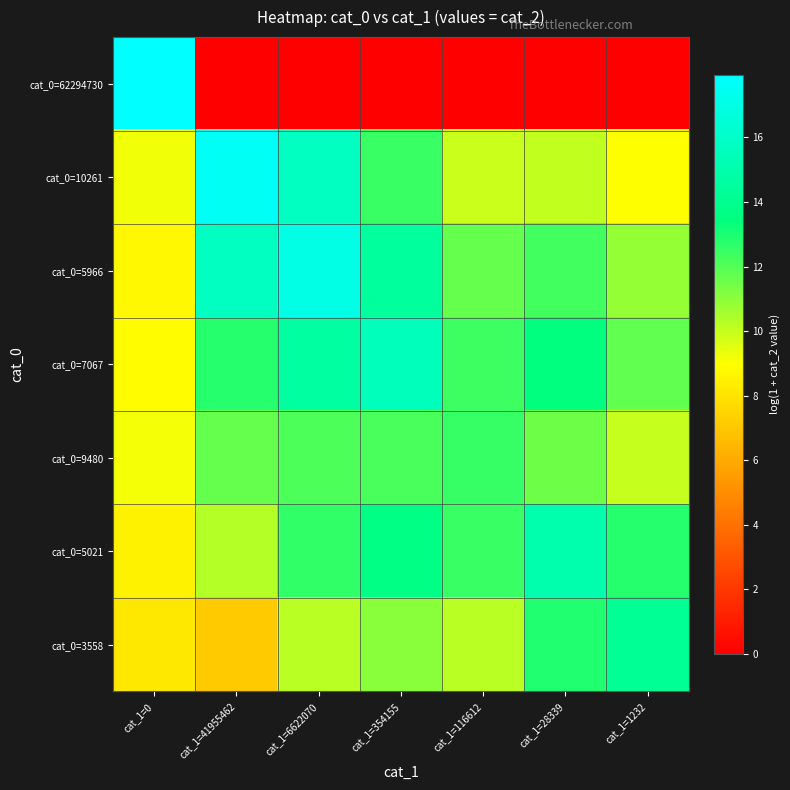

Reading left to right, what are all the values shown in this chart?

cat_0=62294730: cat_1=0=17.9	cat_1=41955462=0.0	cat_1=6622070=0.0	cat_1=354155=0.0	cat_1=116612=0.0	cat_1=28339=0.0	cat_1=1232=0.0
cat_0=10261: cat_1=0=9.2	cat_1=41955462=17.6	cat_1=6622070=15.7	cat_1=354155=12.5	cat_1=116612=9.9	cat_1=28339=10.0	cat_1=1232=8.9
cat_0=5966: cat_1=0=8.7	cat_1=41955462=15.7	cat_1=6622070=17.0	cat_1=354155=14.5	cat_1=116612=11.7	cat_1=28339=12.3	cat_1=1232=10.8
cat_0=7067: cat_1=0=8.9	cat_1=41955462=12.8	cat_1=6622070=14.6	cat_1=354155=15.6	cat_1=116612=12.4	cat_1=28339=13.4	cat_1=1232=11.7
cat_0=9480: cat_1=0=9.2	cat_1=41955462=11.7	cat_1=6622070=12.1	cat_1=354155=12.2	cat_1=116612=12.5	cat_1=28339=11.5	cat_1=1232=10.0
cat_0=5021: cat_1=0=8.5	cat_1=41955462=10.3	cat_1=6622070=12.6	cat_1=354155=13.6	cat_1=116612=12.5	cat_1=28339=15.0	cat_1=1232=12.8
cat_0=3558: cat_1=0=8.2	cat_1=41955462=7.1	cat_1=6622070=10.2	cat_1=354155=11.1	cat_1=116612=10.2	cat_1=28339=12.8	cat_1=1232=14.2